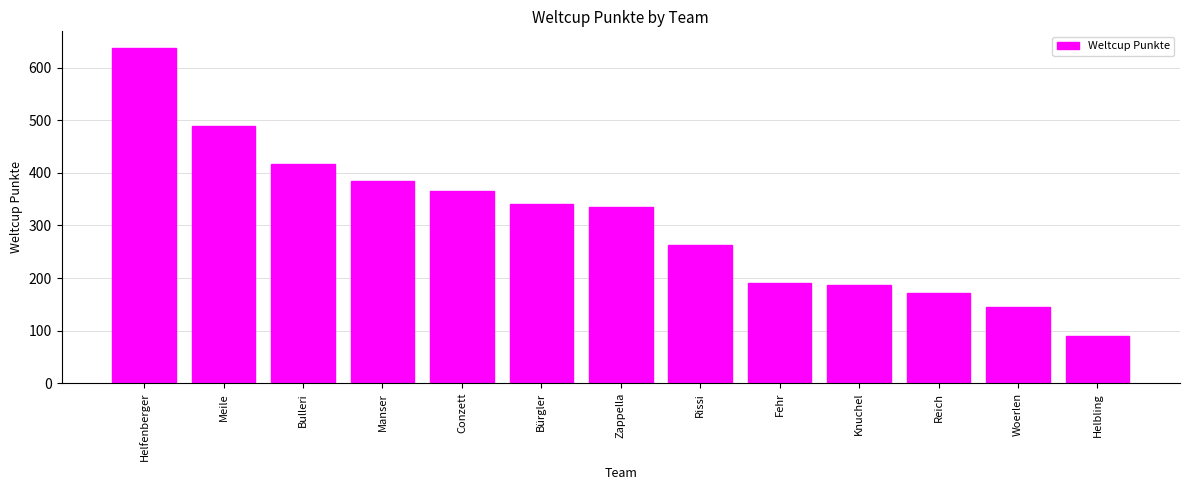

Where does the data first go above 335?

Helfenberger